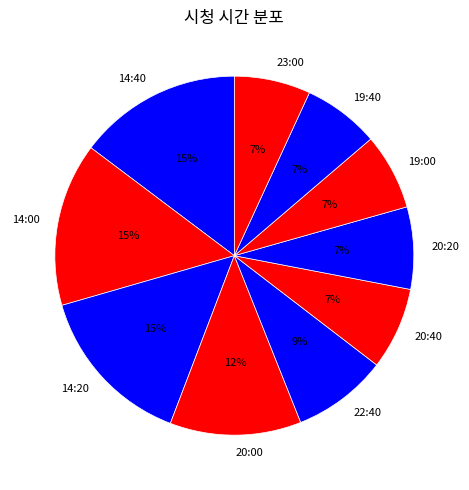

To the nearest percent, what is the difference between the largest and smallest slice percentages?

8%